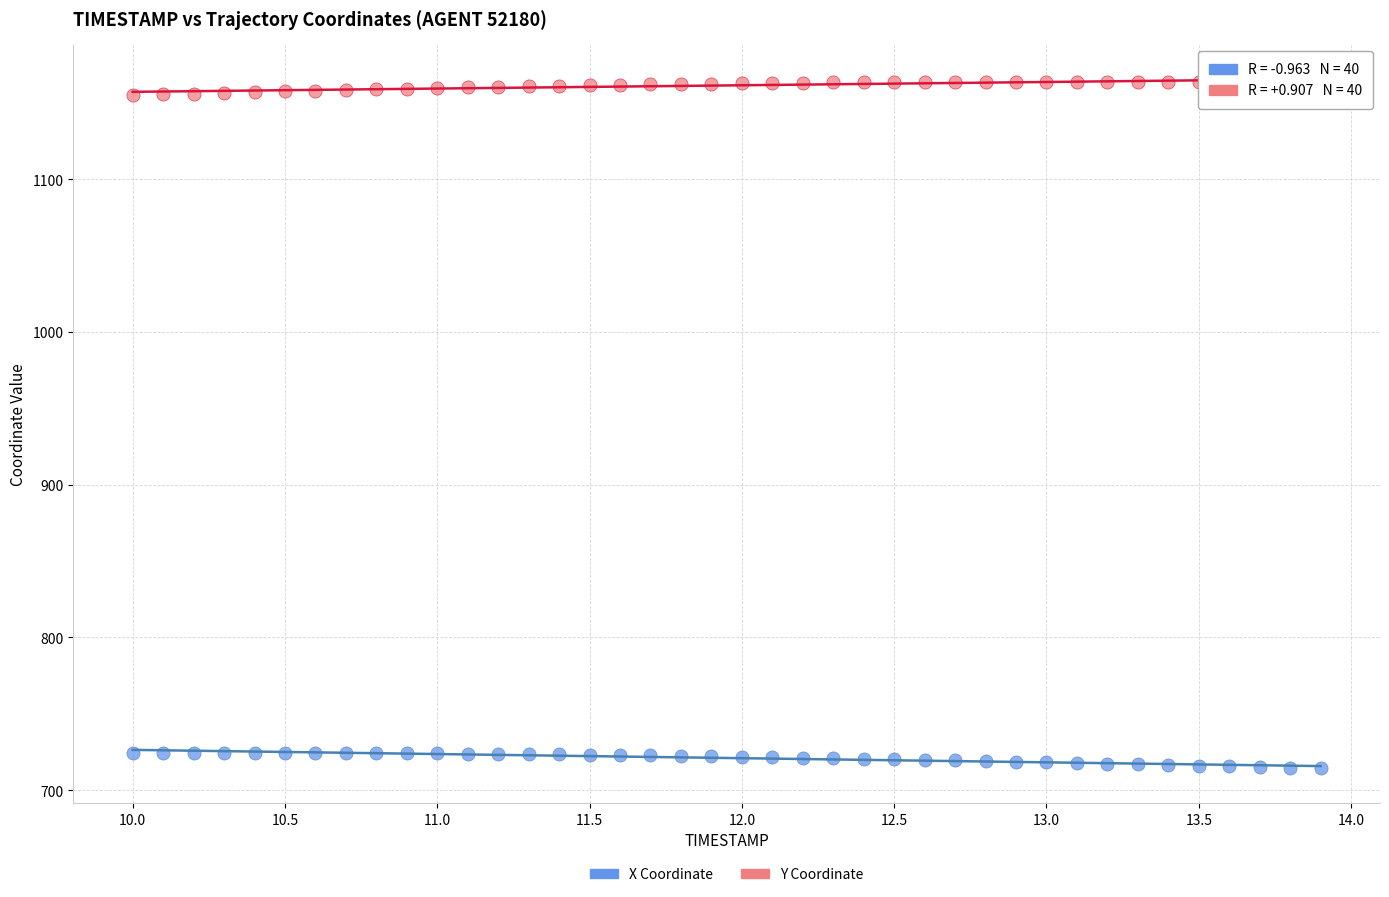

Which series contains the highest Y value?

Y Coordinate